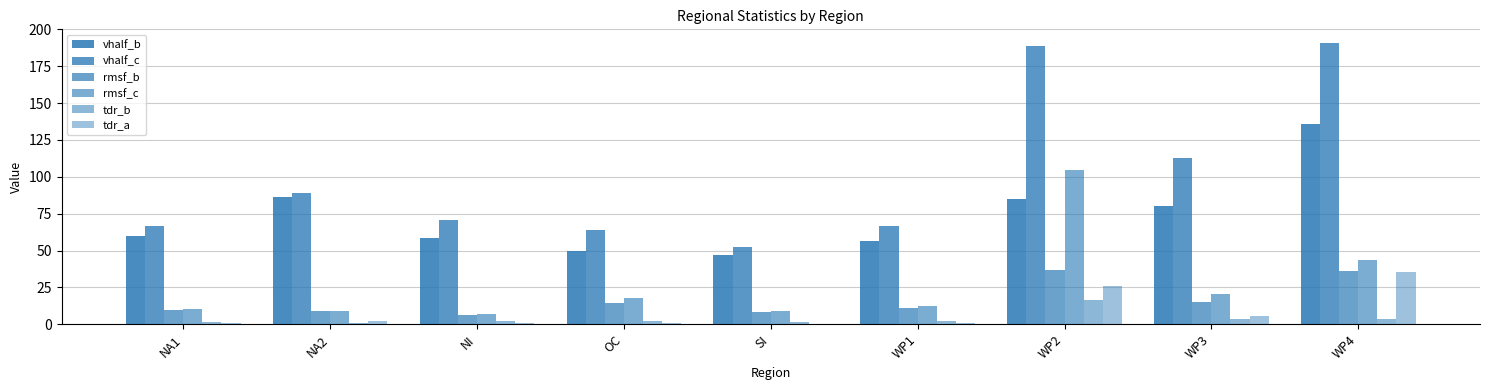

Which has a higher value, SI or WP1?

WP1